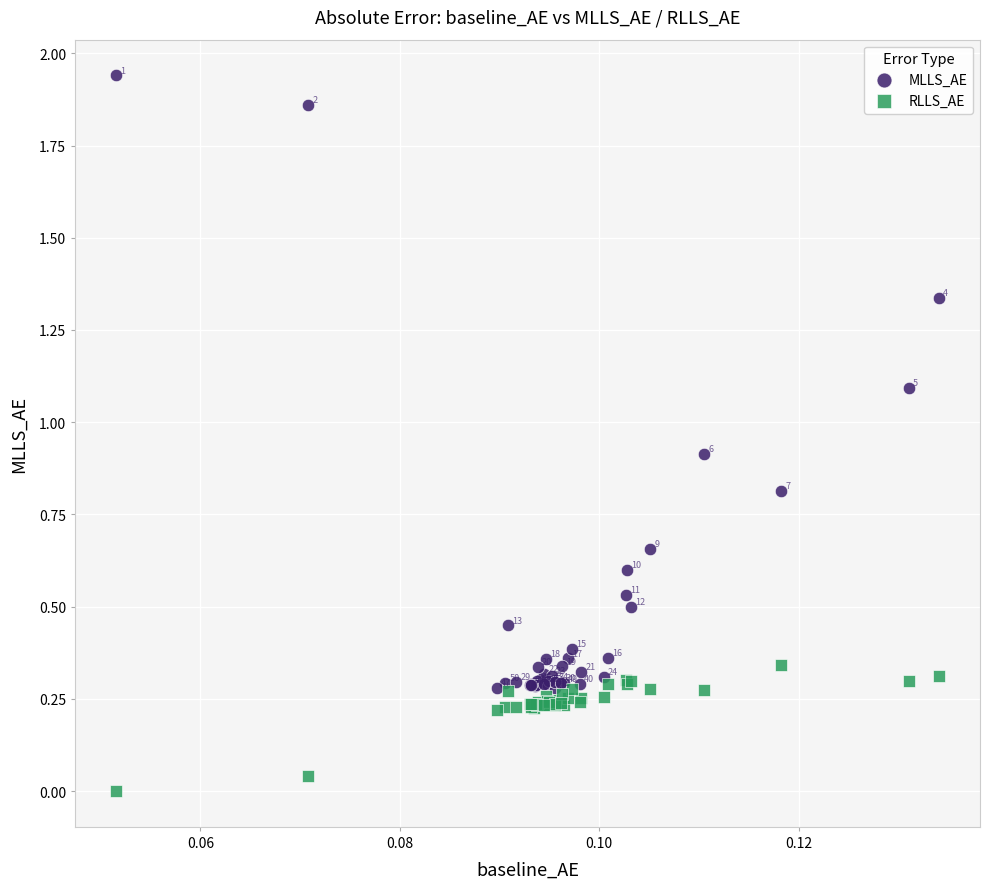

Which series reaches the maximum Y coordinate?

MLLS_AE